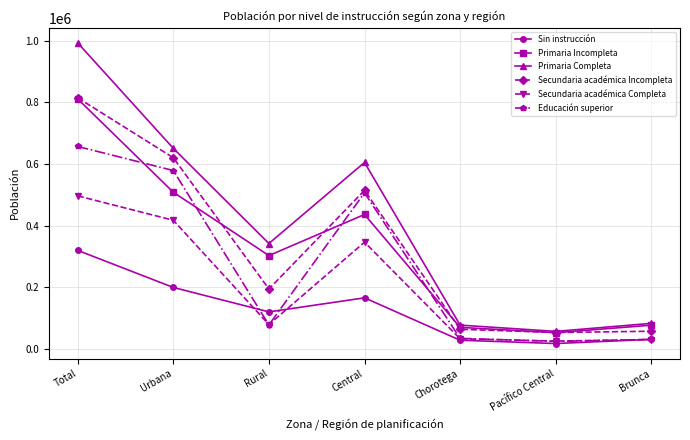

What is the greatest value displayed?

992538